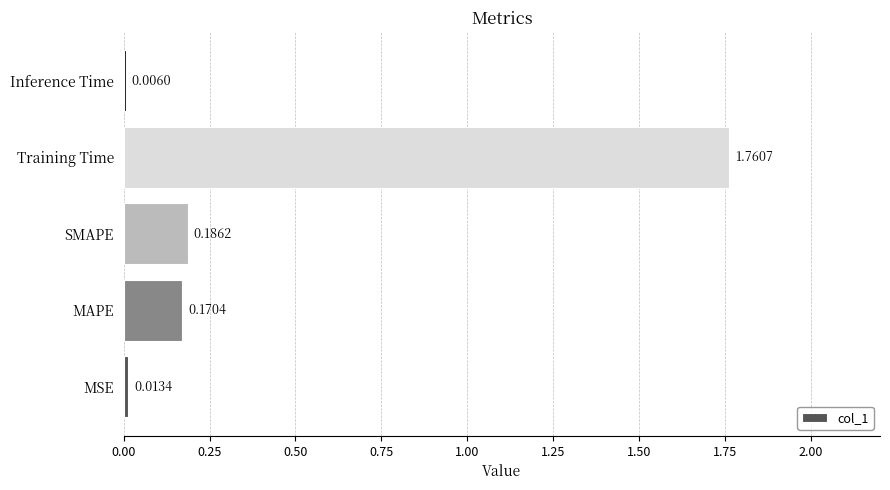

Which has a higher value, MSE or MAPE?

MAPE